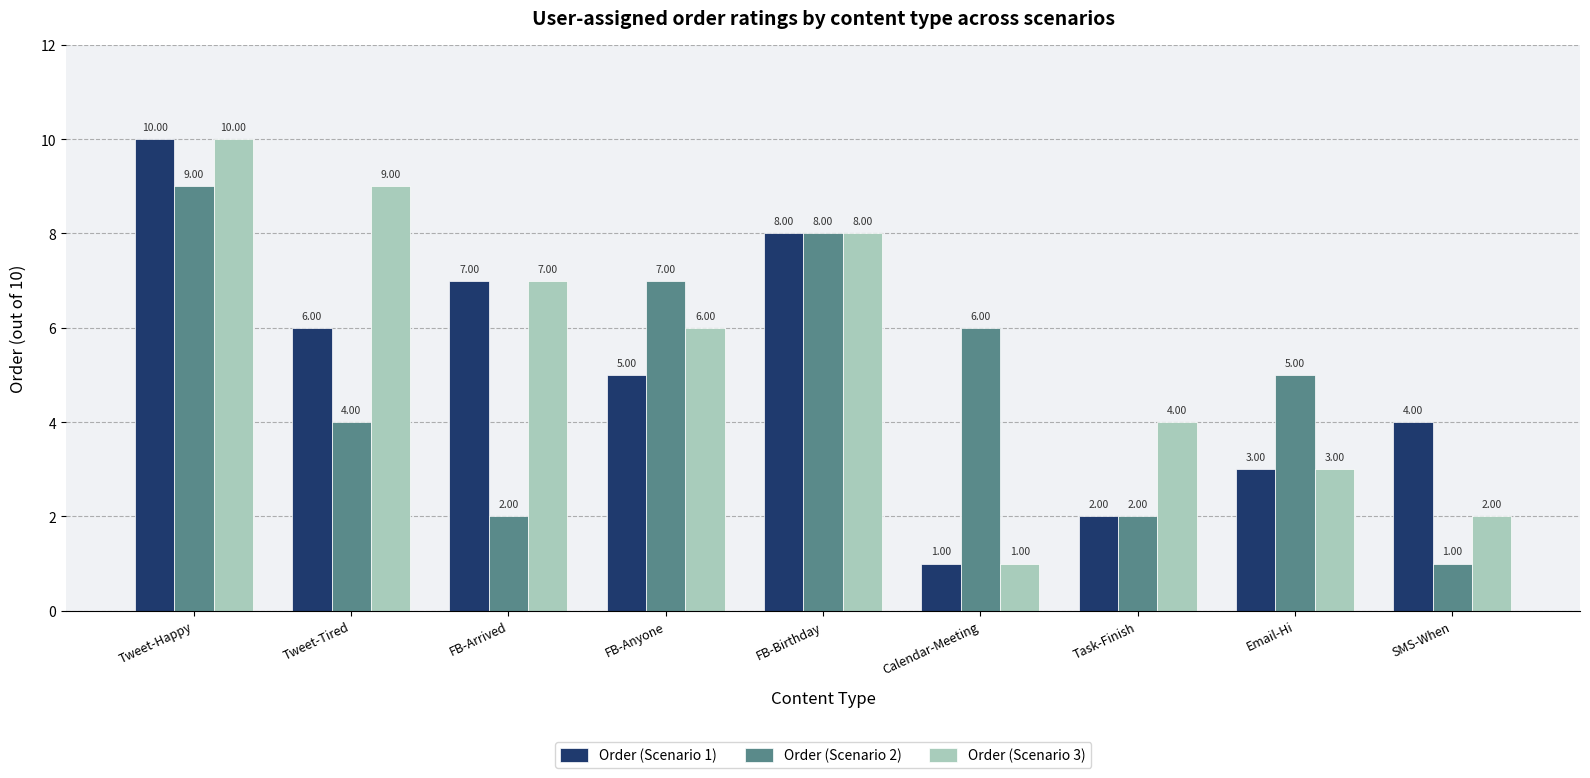

How many values in the Order (Scenario 2) series are below 5?

4